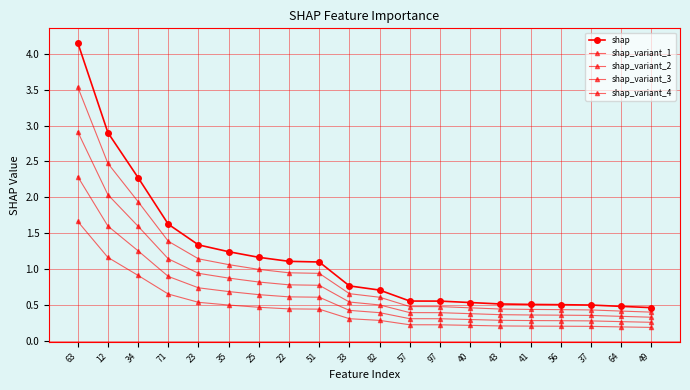

Which category has the highest value across all series?

63